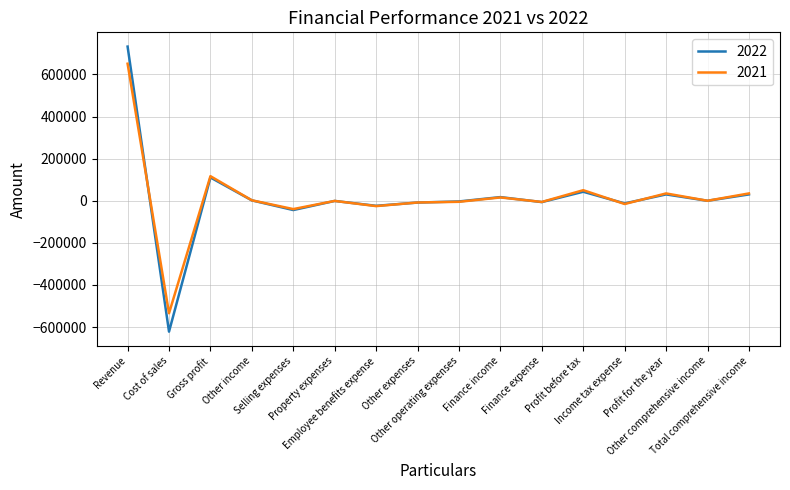

True or false: 2022 has more than 2 interior local peaks.

True